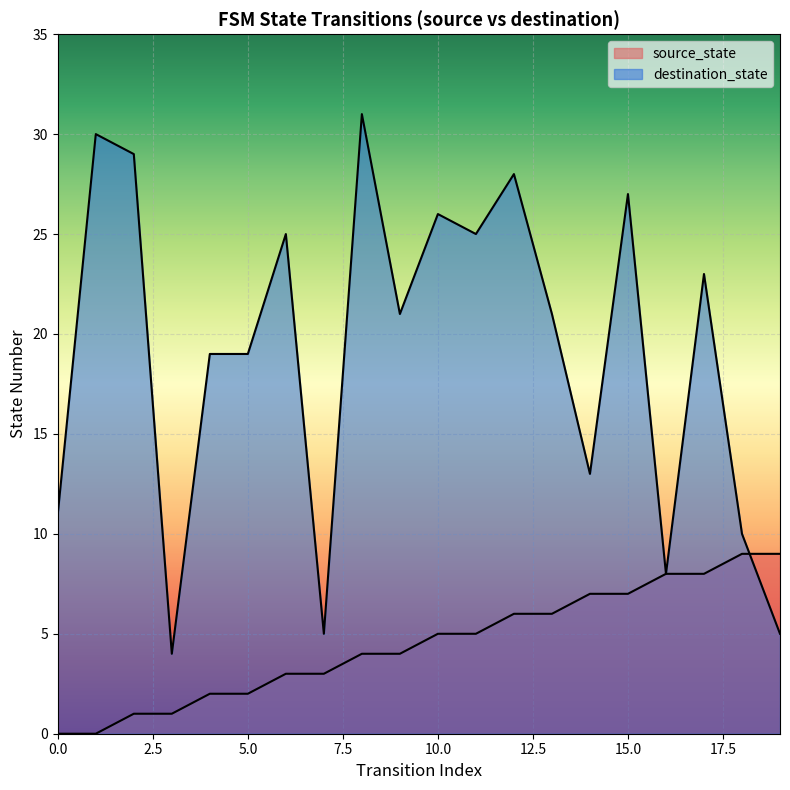

How many intersections are there between destination_state and source_state?

1